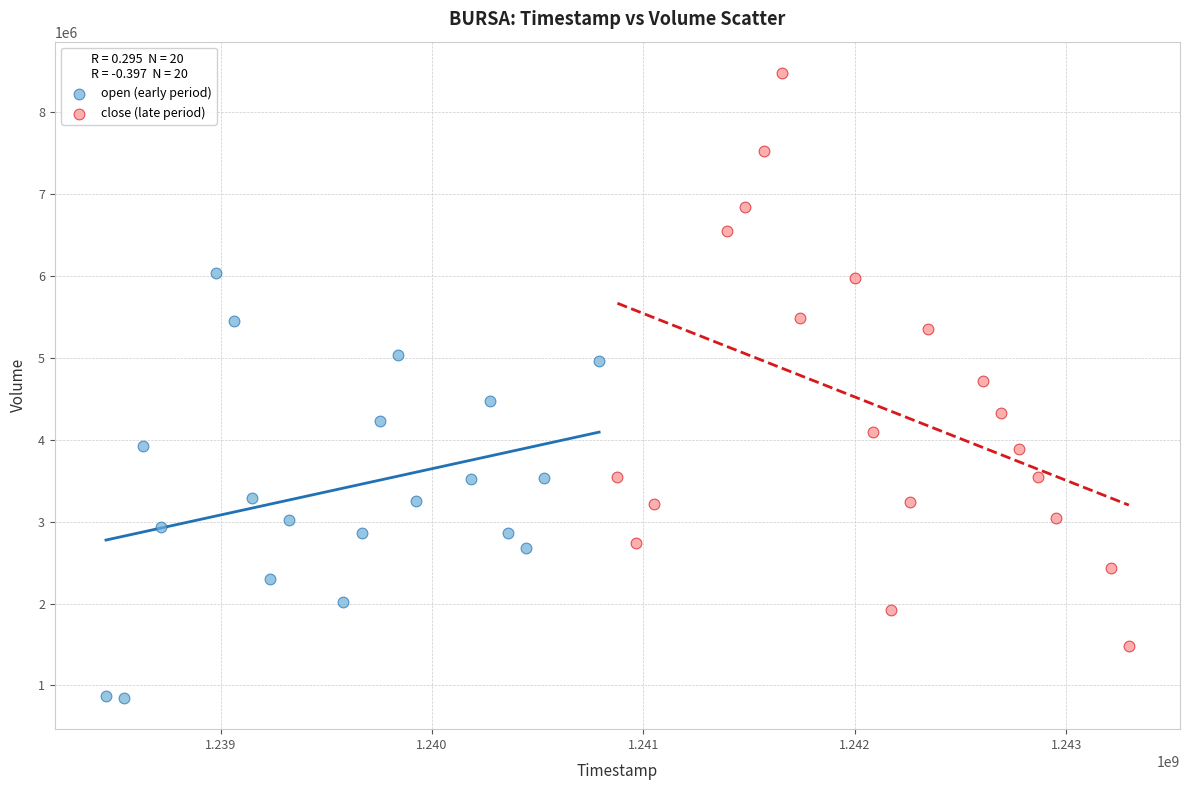

What are all the series names shown in the legend?

open (early period), close (late period)